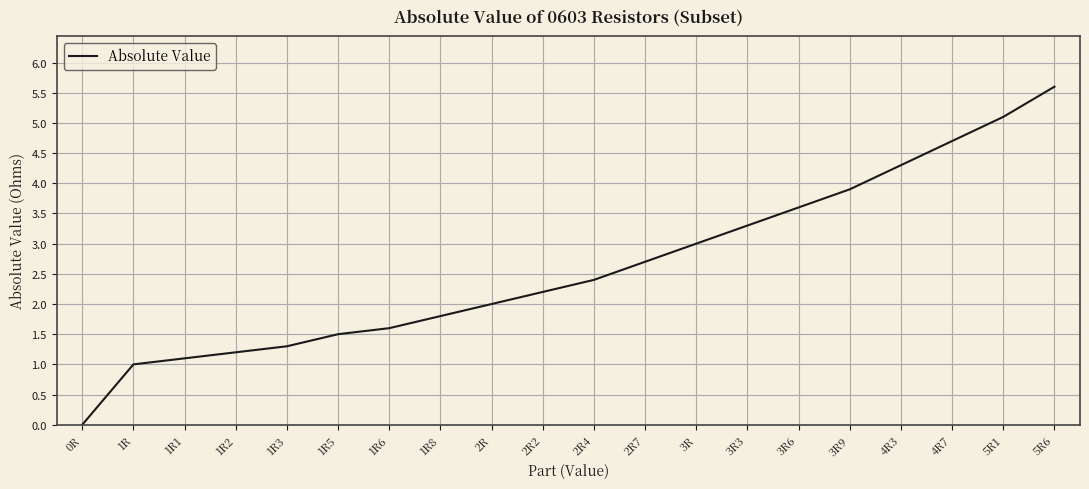

What is the difference between the values at 1R2 and 2R7?

1.5